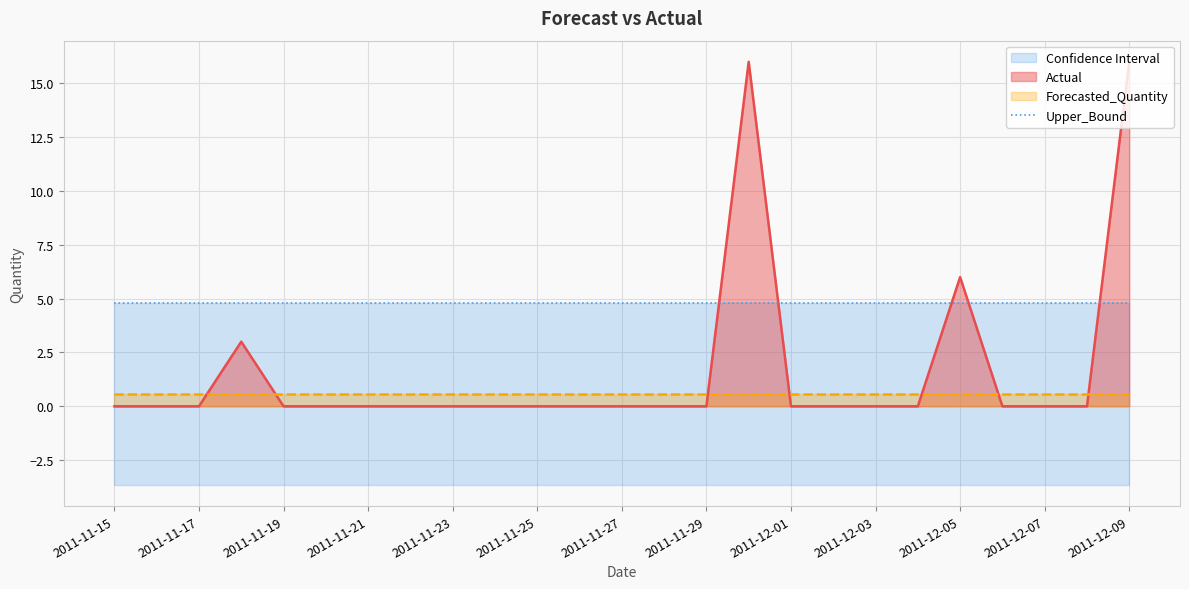

Which category has the highest value in the Lower_Bound series?

2011-11-15